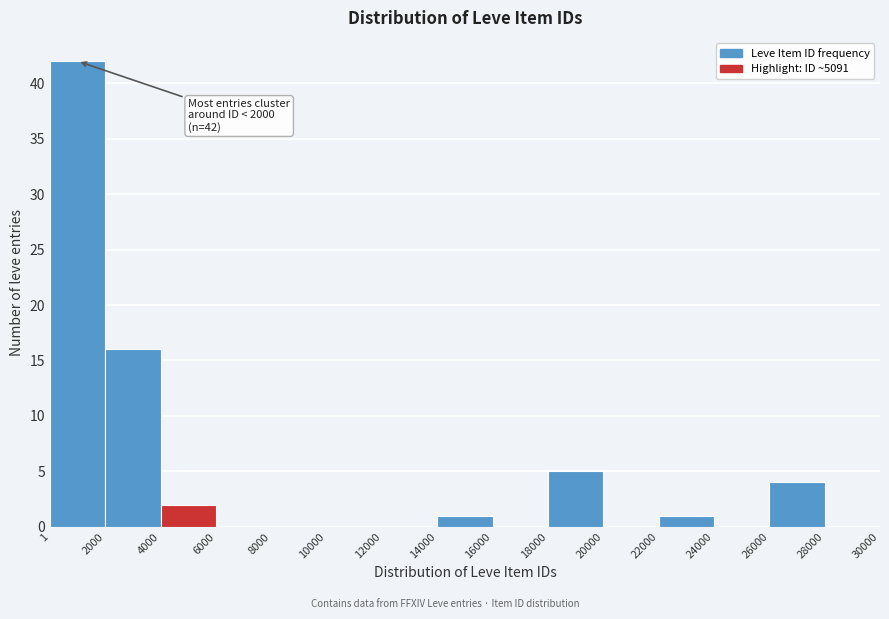

Which range on the x-axis has the tallest bar?

1 to 2000